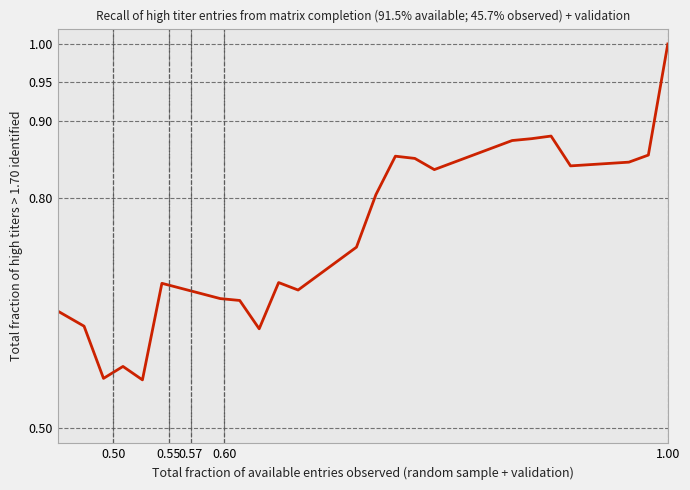

What is the maximum value shown in the chart?

1.0